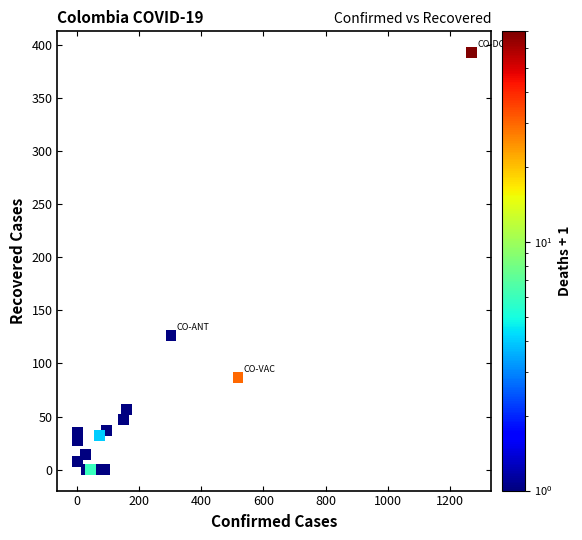

What Y value in the scatter plot is closest to 196?

126